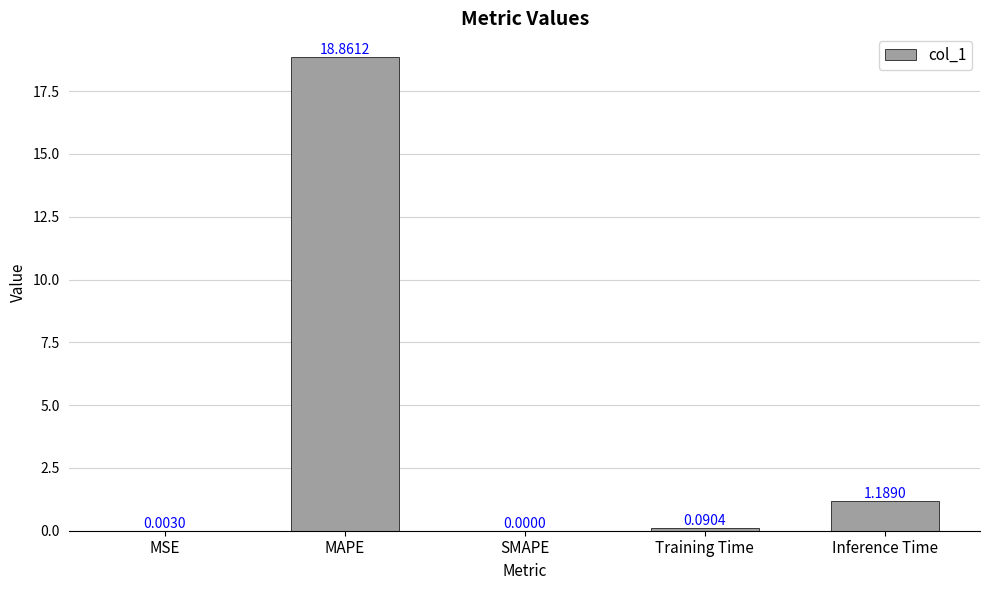

At which label is the value closest to 9?

Inference Time